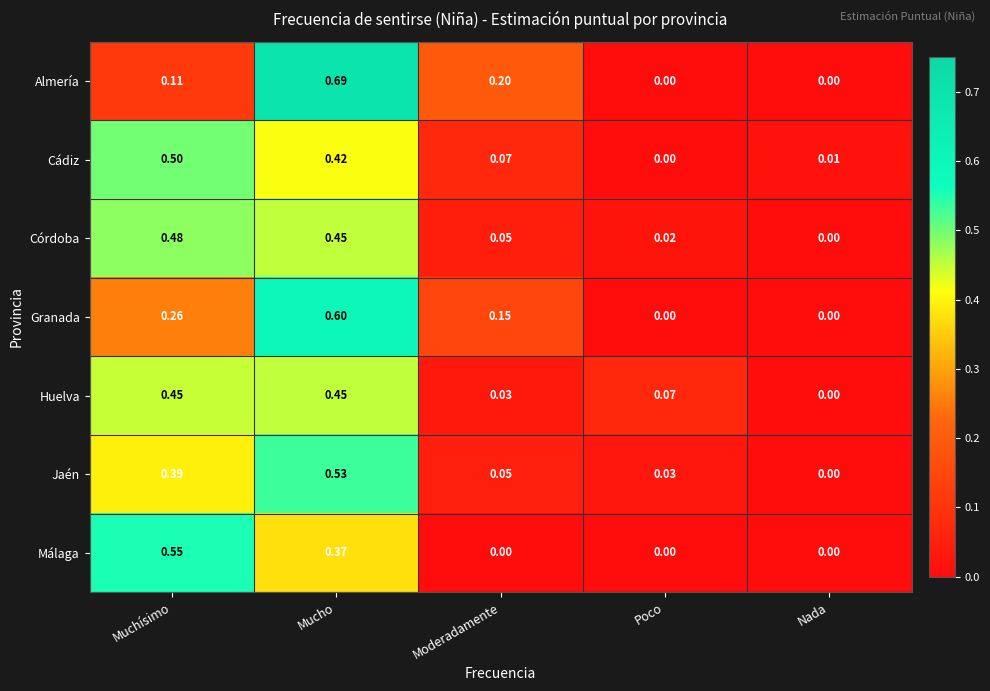

Count the number of categories in the chart.

5